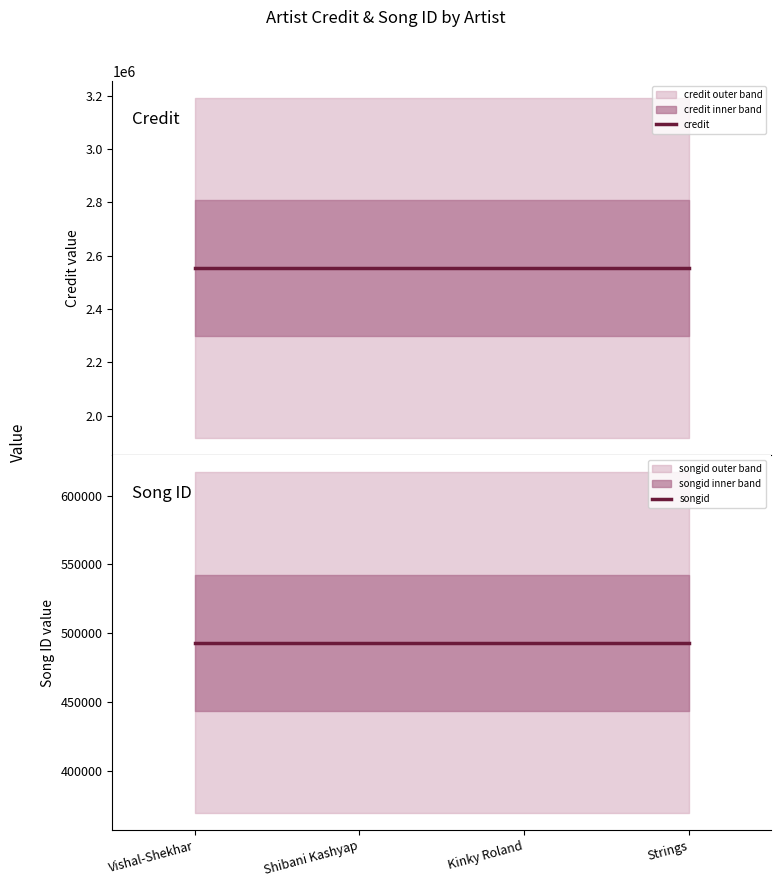

Which category has the lowest value in the songid series?

Vishal-Shekhar